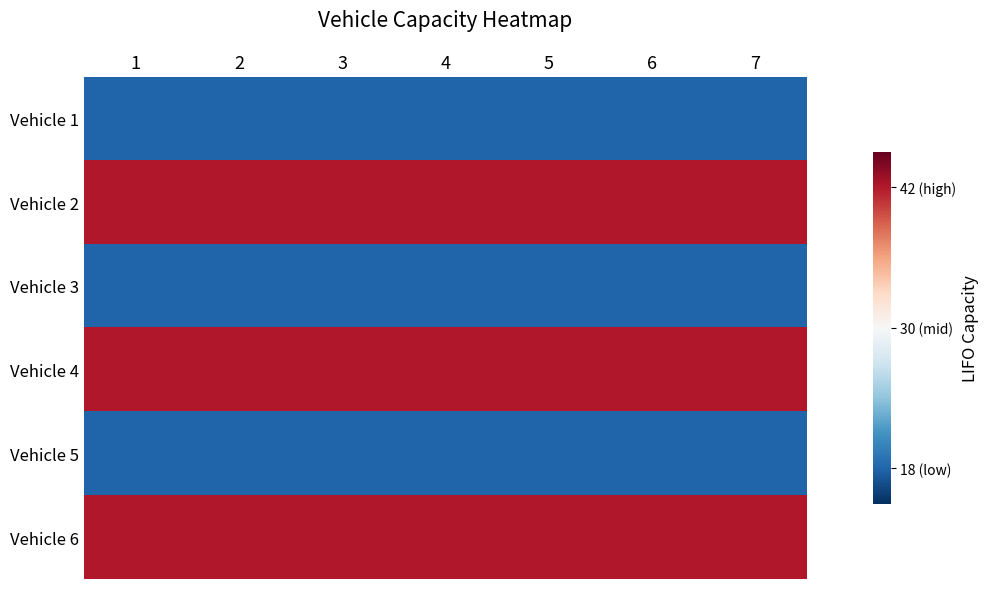

Which has a higher value, 6 or 3?

6